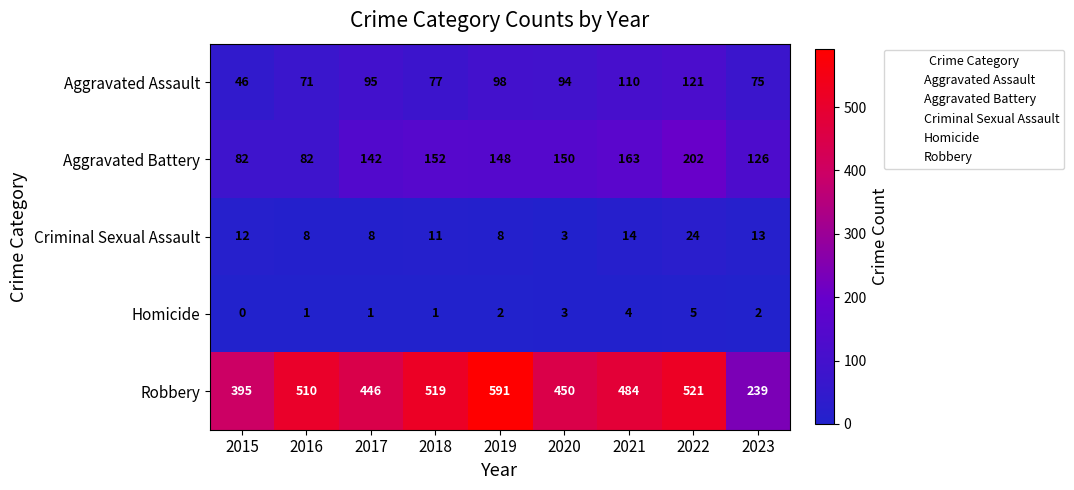

Between 2018 and 2023, which series saw the biggest shift?

Robbery